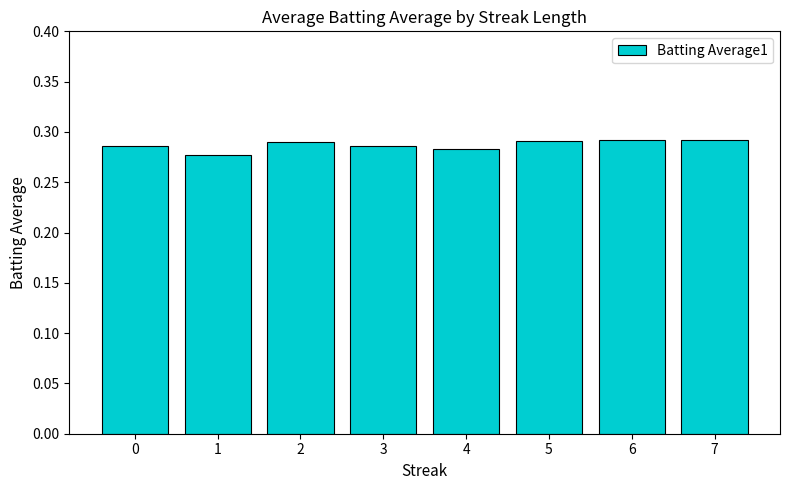

Count the values in the range 0 to 1.

8